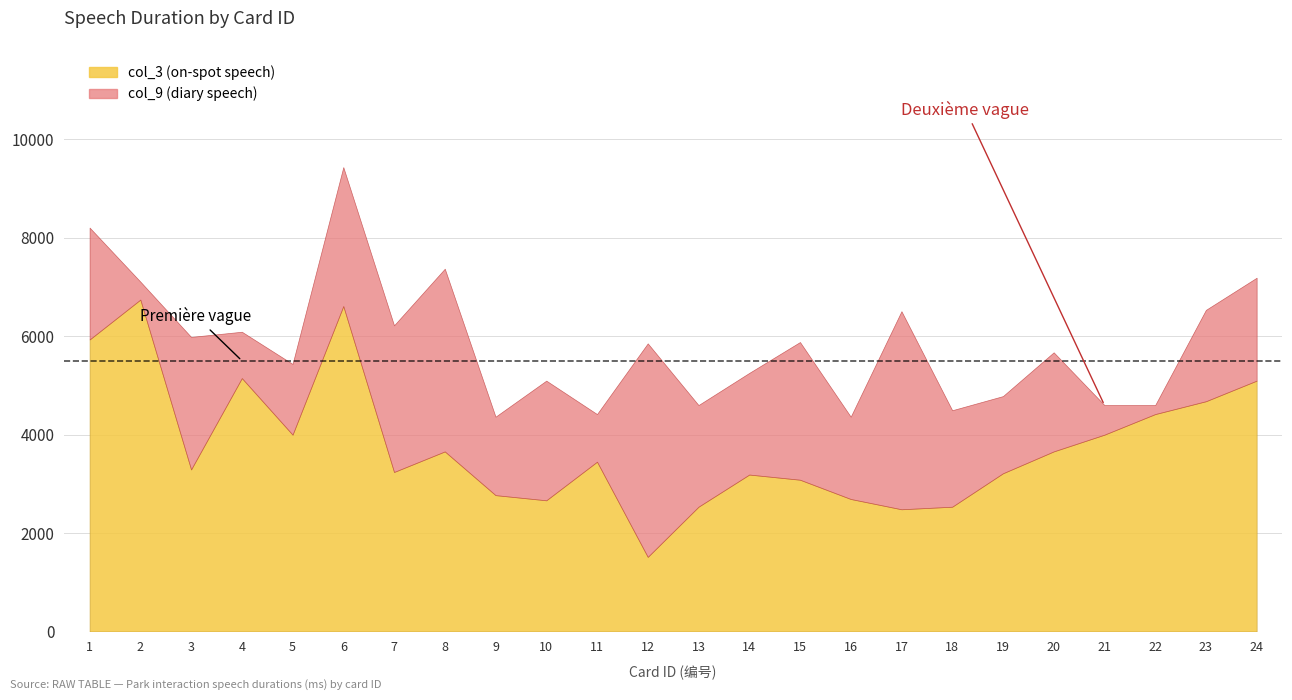

How many lines are shown in the chart?

3